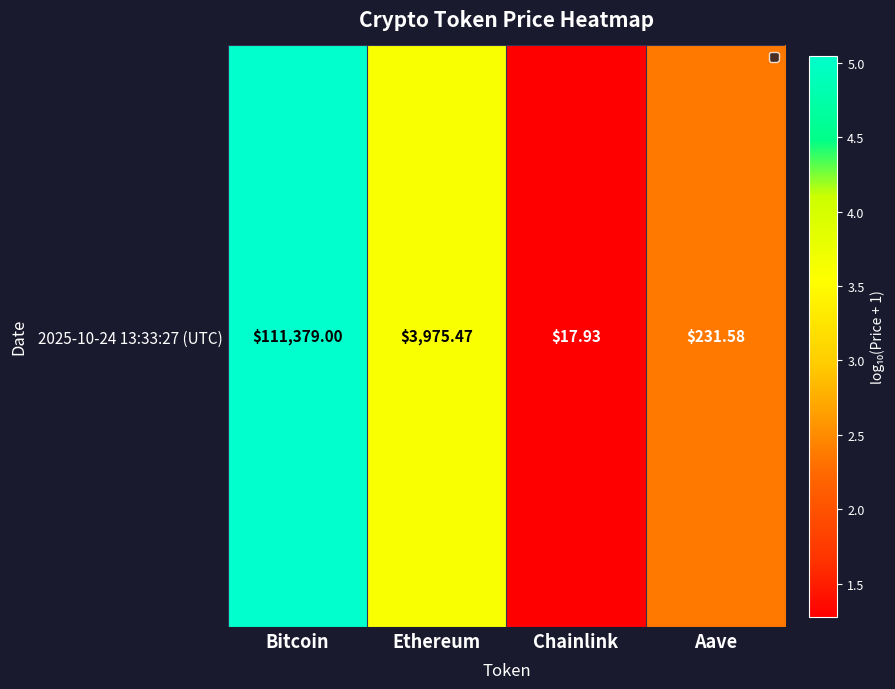

Reading left to right, extract all data points from this chart.

5.0	3.6	1.3	2.4